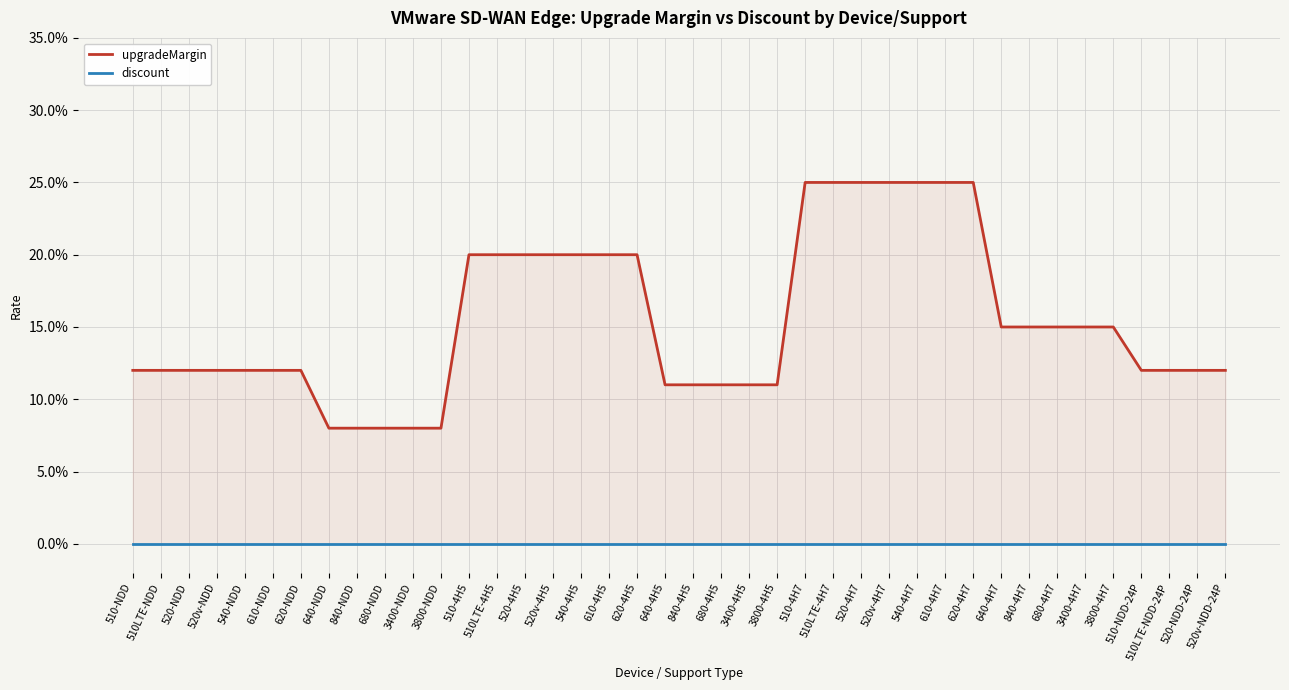

Which has a higher value, 3400-4H7 or 540-4H7?

540-4H7